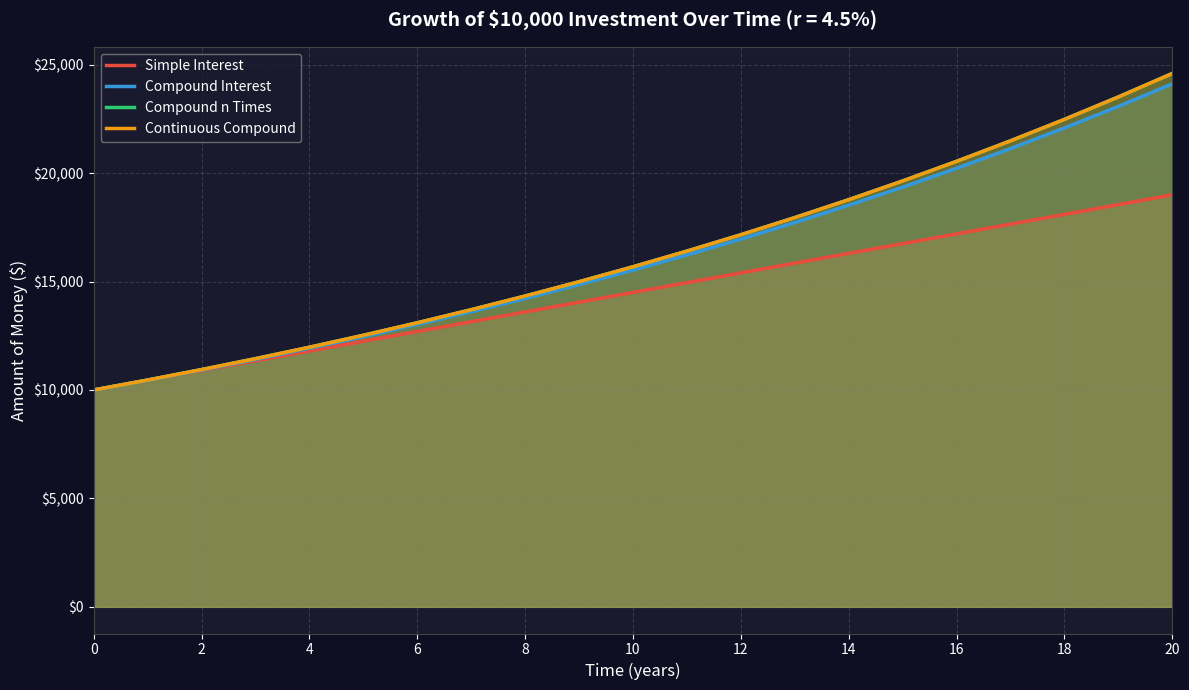

Rank the series at 2 from highest to lowest value.

Compound n Times, Continuous Compound, Simple Interest, Compound Interest